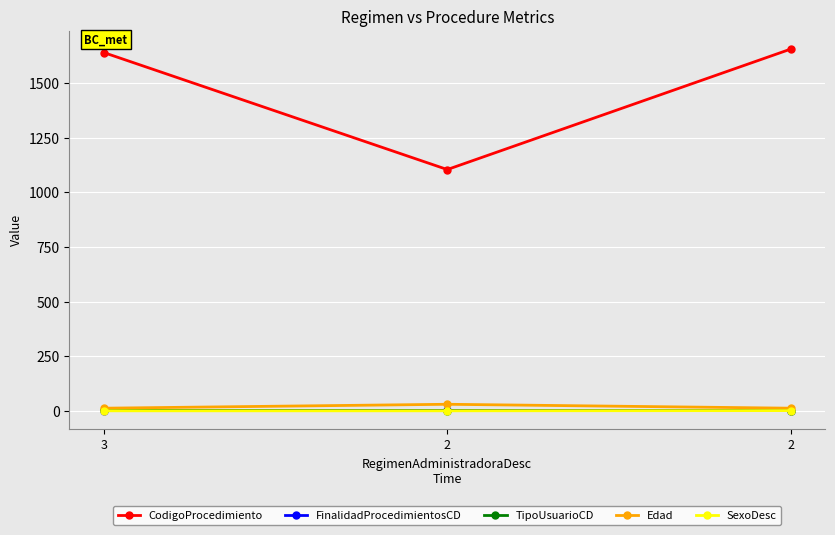

Does the chart have visible grid lines?

Yes